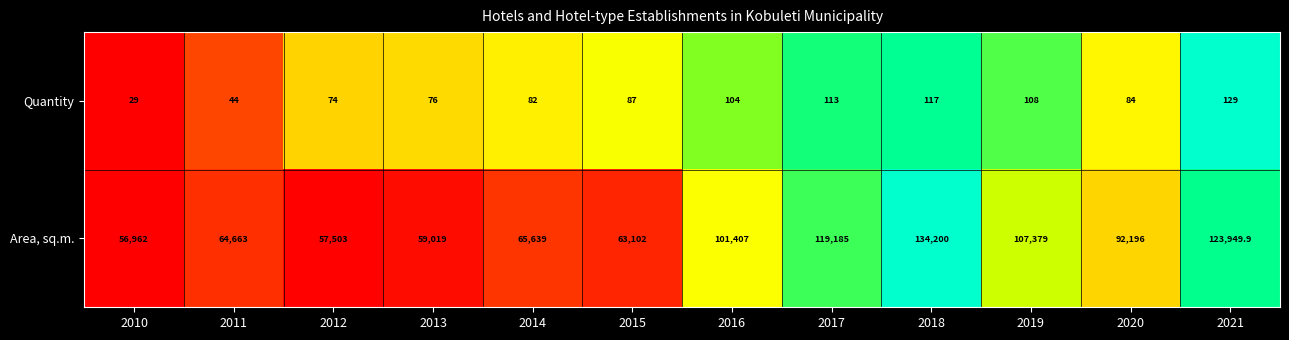

Reading left to right, extract all data points from this chart.

Quantity: 2010=29.0	2011=44.0	2012=74.0	2013=76.0	2014=82.0	2015=87.0	2016=104.0	2017=113.0	2018=117.0	2019=108.0	2020=84.0	2021=129.0
Area, sq.m.: 2010=56962.0	2011=64663.0	2012=57503.0	2013=59019.0	2014=65639.0	2015=63102.0	2016=101407.0	2017=119185.0	2018=134200.0	2019=107379.0	2020=92196.0	2021=123949.9